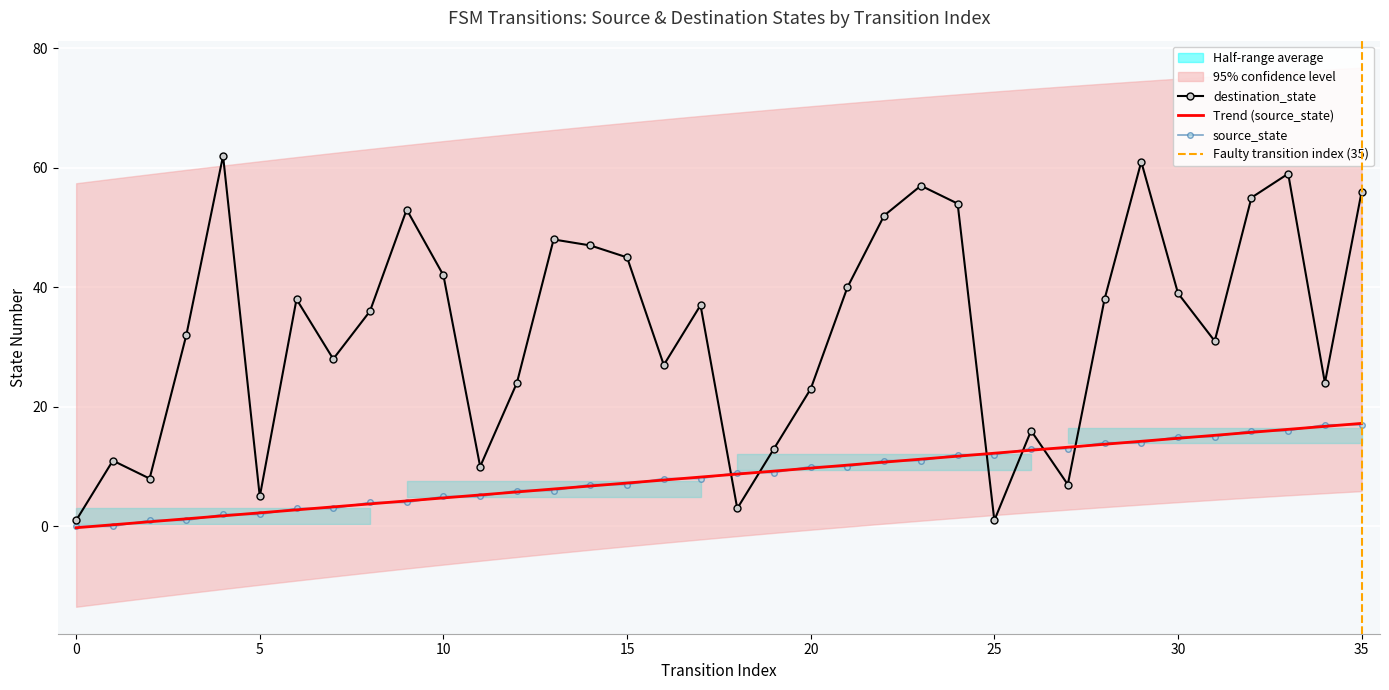

The value of source_state at 14 is 2. True or false?

False